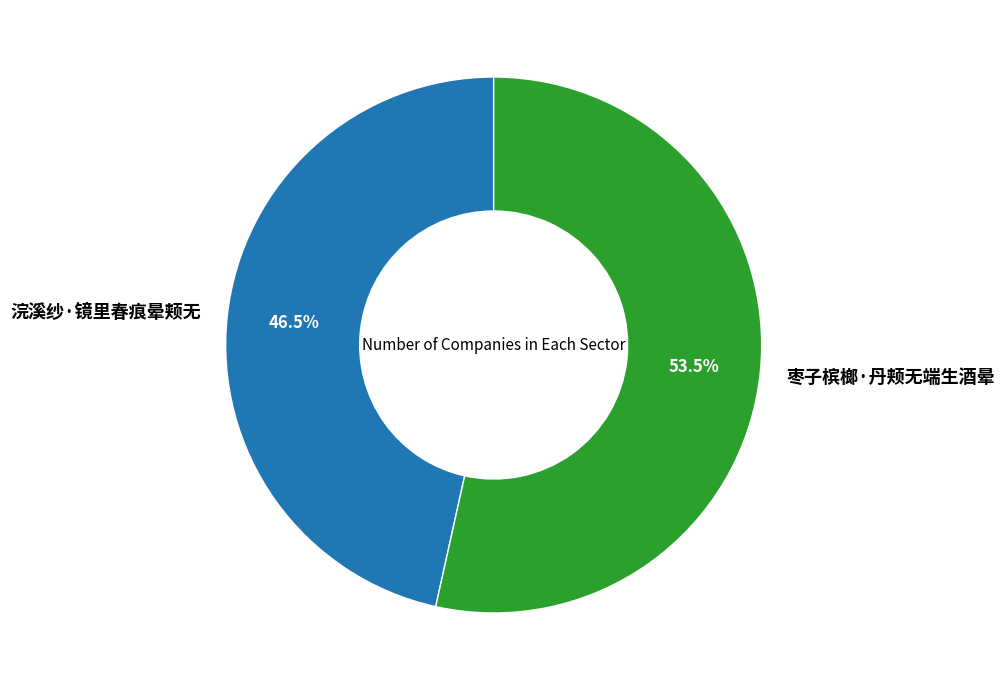

What is the largest slice in the pie chart?

枣子槟榔·丹颊无端生酒晕